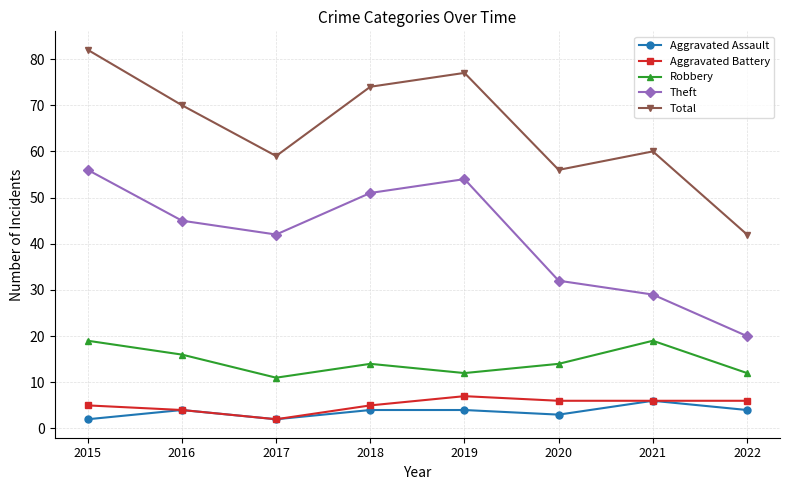

What is the total value across all series at 2018?

148